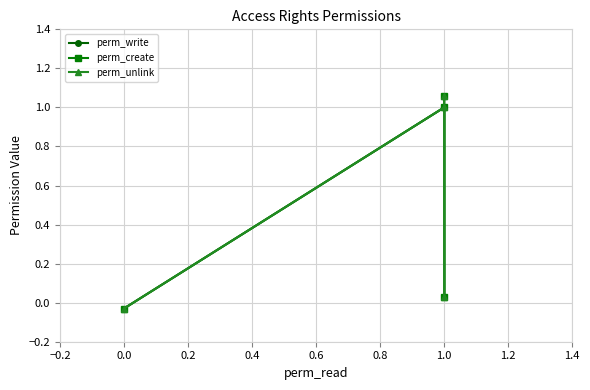

How many values in perm_unlink are above zero?

3